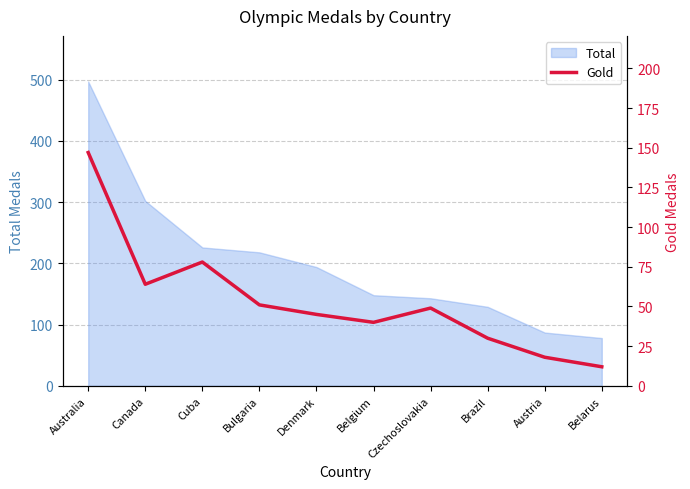

At which label is the value closest to 79?

Cuba